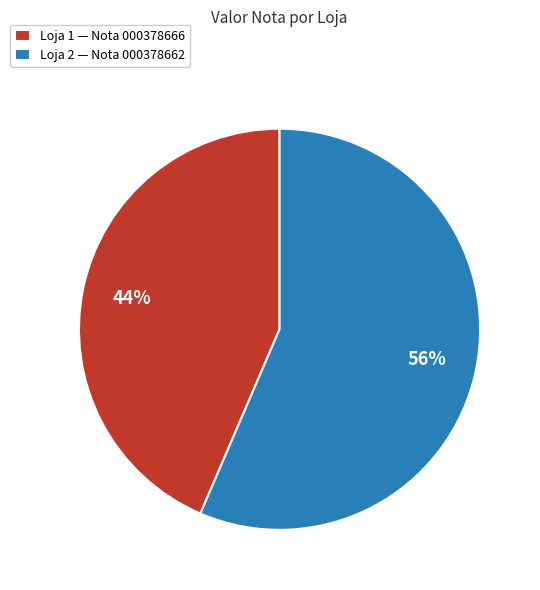

Approximately how many times larger is the value at Loja 1 compared to Loja 2?

0.8